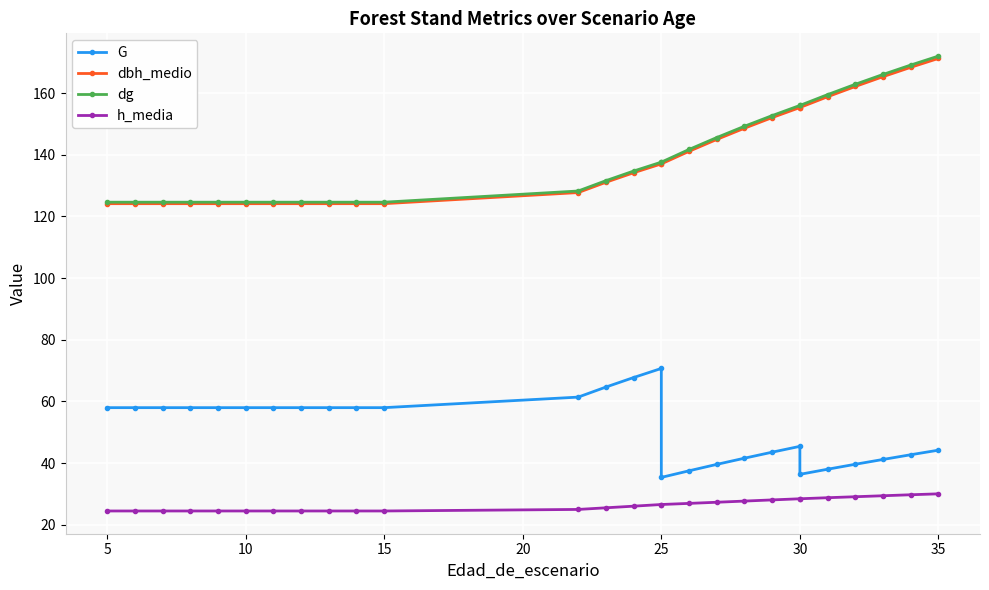

What is the difference between the maximum and minimum values in the dg series?

47.4